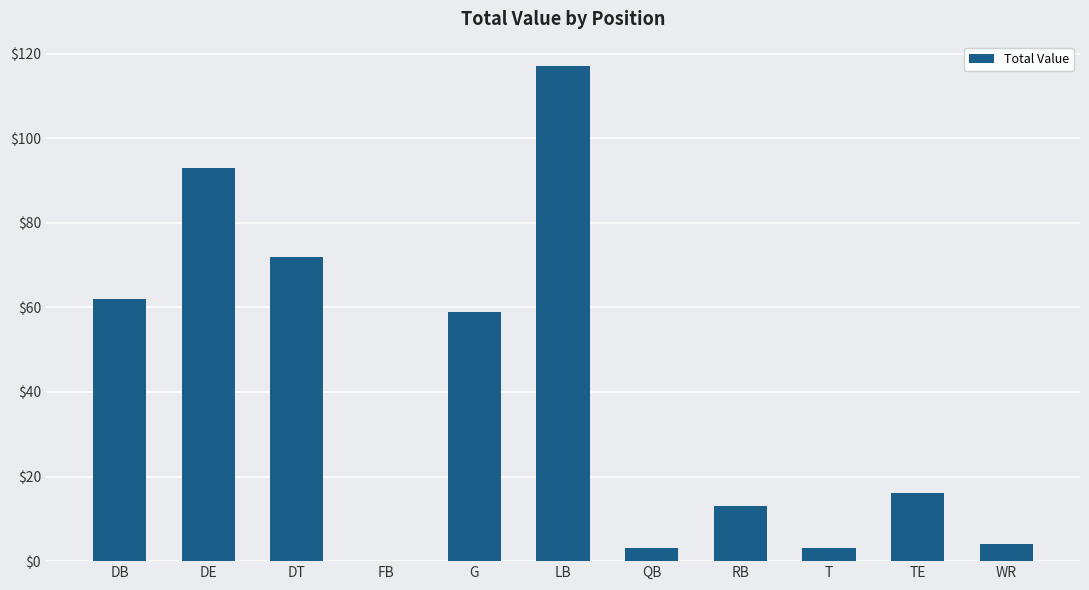

What is the sum of all values?

442